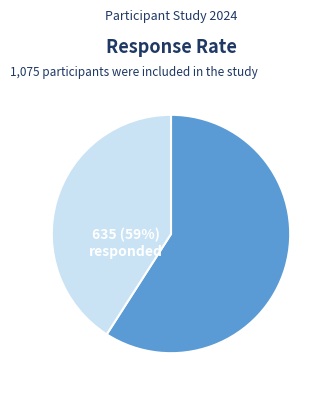

How many slices are in this pie chart?

2